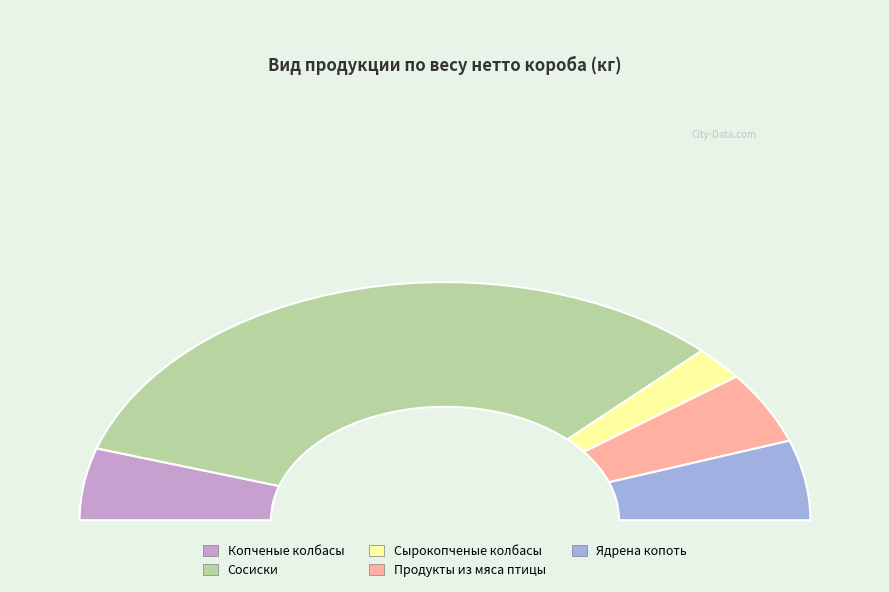

Is Копченые колбасы the majority of the pie?

No